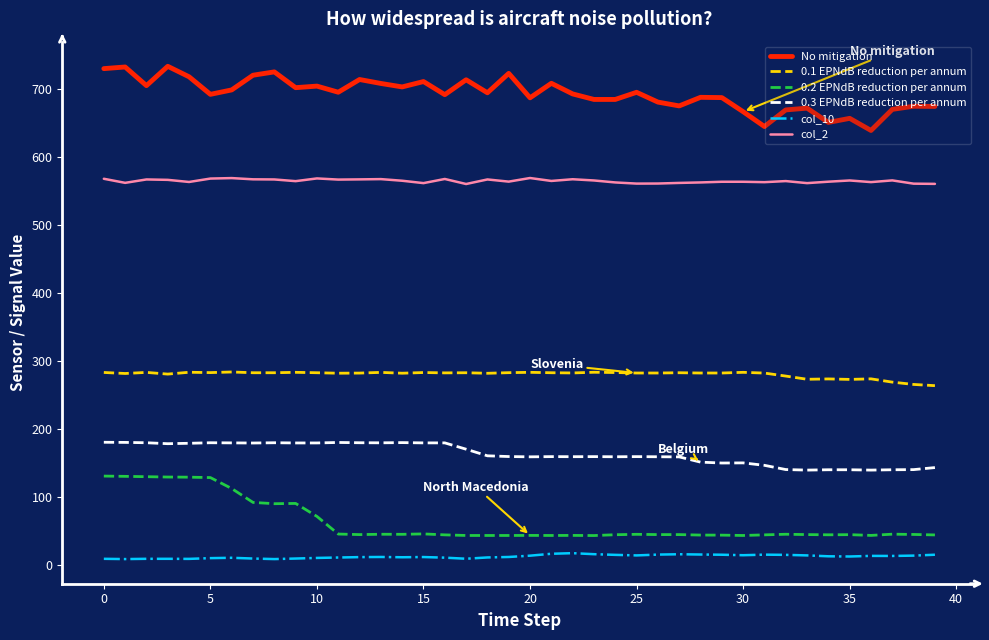

Which series has the largest total across all categories?

No mitigation